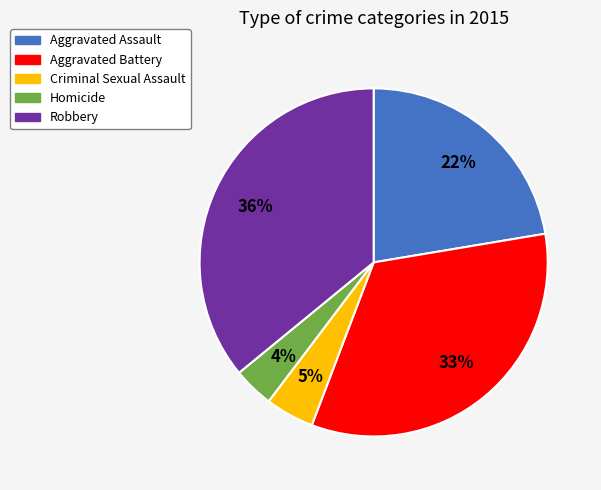

How many segments does this pie chart have?

5